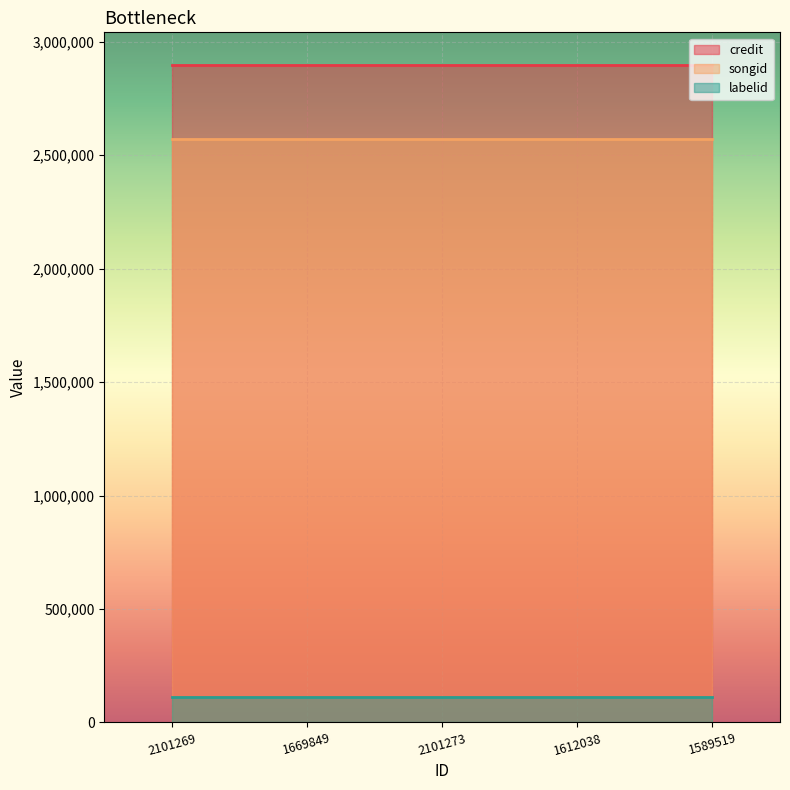

True or false: labelid and songid intersect in this chart.

False